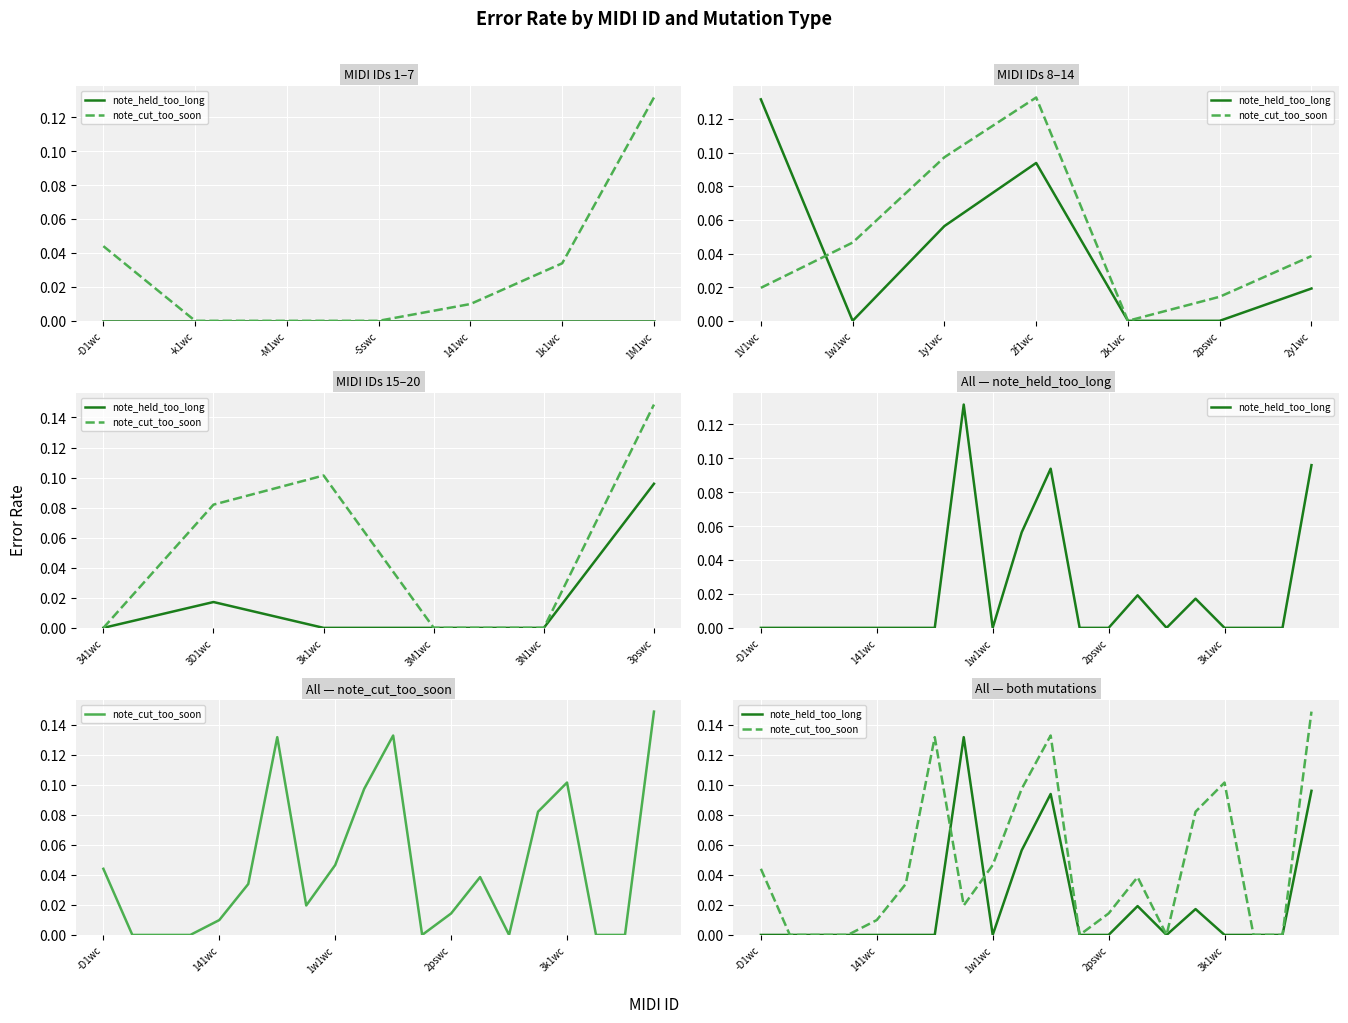

Rank the series by their maximum value, from highest to lowest.

note_cut_too_soon, note_held_too_long